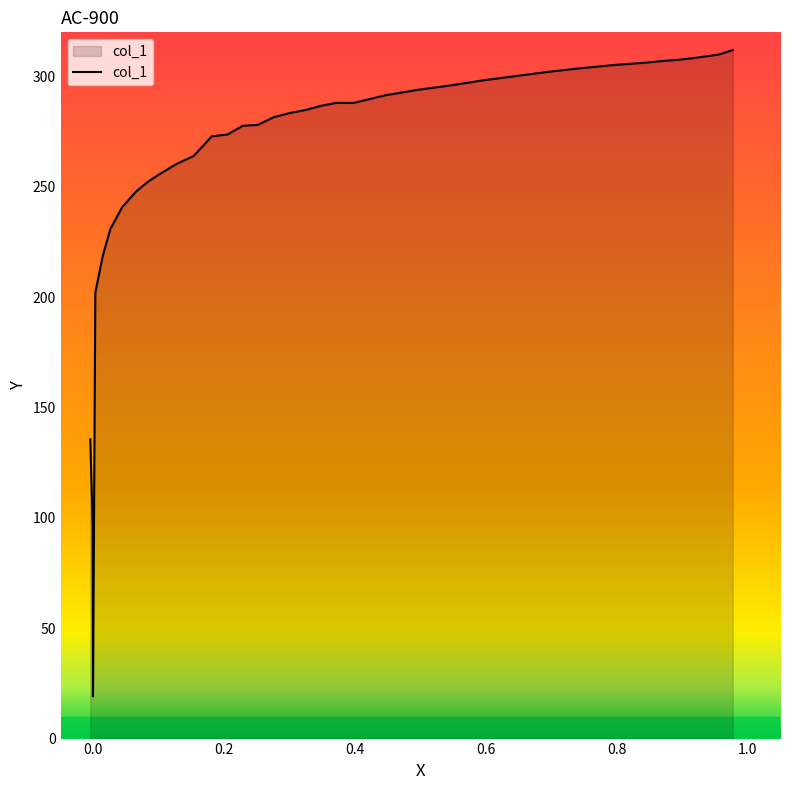

What is the difference between the maximum and minimum values?

292.8